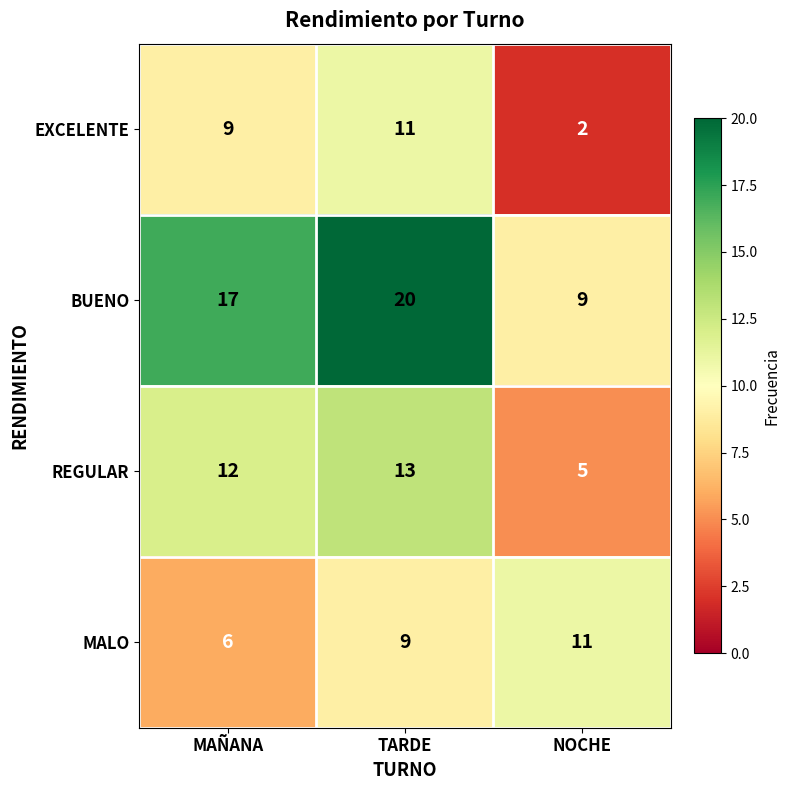

How many data points does each series have?

3